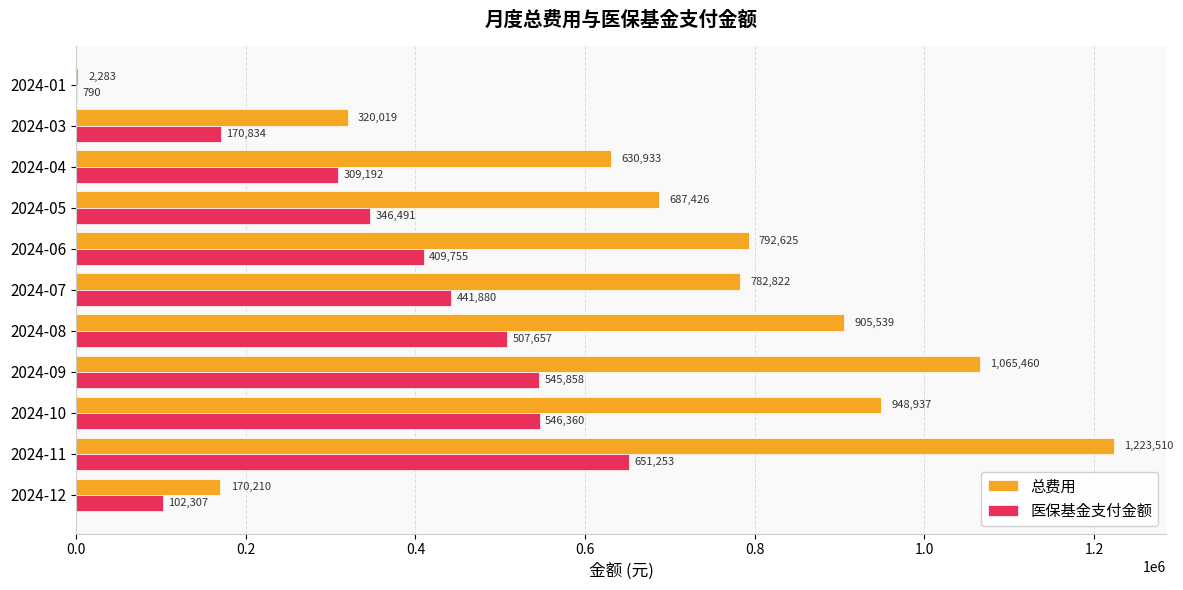

Which series has the largest total across all categories?

总费用